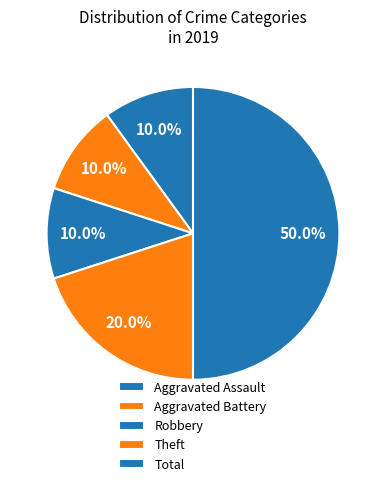

To the nearest percent, what portion does Total represent?

50%